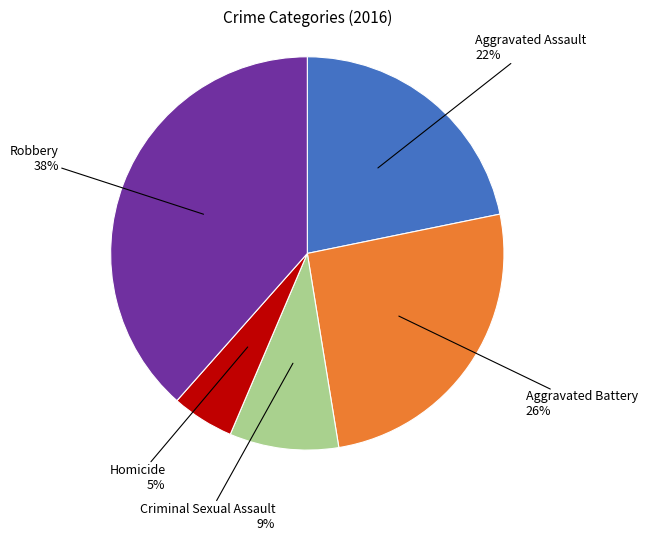

To the nearest percent, what is the difference between the largest and smallest slice percentages?

33%